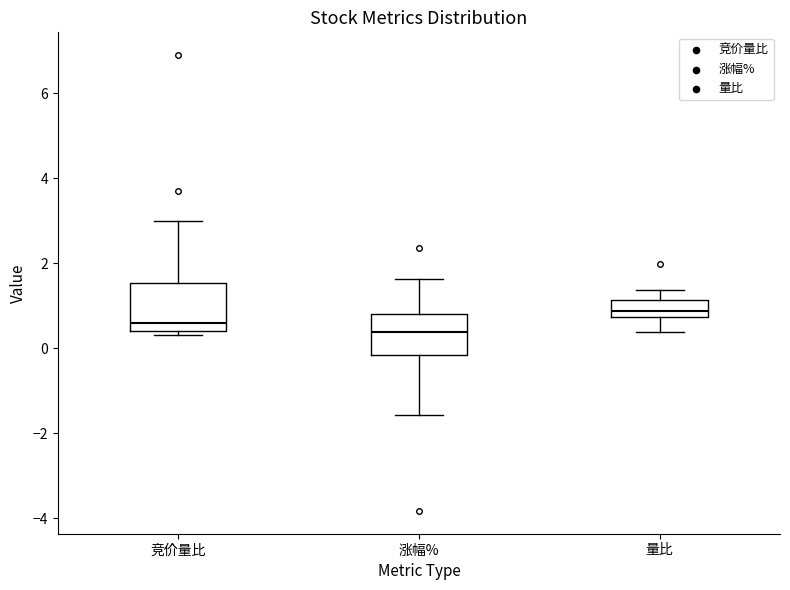

Reading left to right, read every box against the y-axis: the position of its median line, the range the box covers, and the ends of its whiskers. The values are not printed on the chart, so give them approximately, as read against the axis.

竞价量比: median 0.6, box 0.4 to 1.6, whiskers 0.4 (just below the box's lower edge) to 3.0
涨幅%: median 0.4, box -0.2 to 0.8, whiskers -1.6 to 1.6
量比: median 0.8 (inside the box), box 0.8 to 1.2, whiskers 0.4 to 1.4